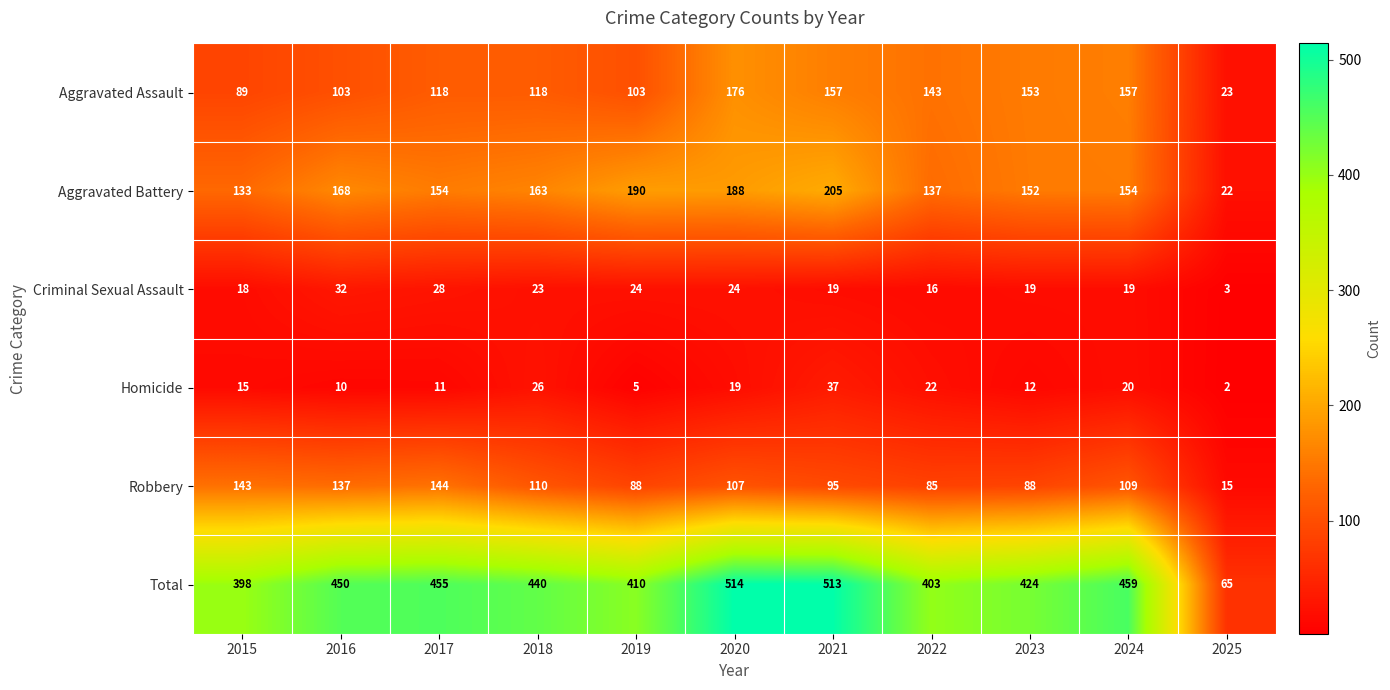

Rank the series by their maximum value, from highest to lowest.

Total, Aggravated Battery, Aggravated Assault, Robbery, Homicide, Criminal Sexual Assault